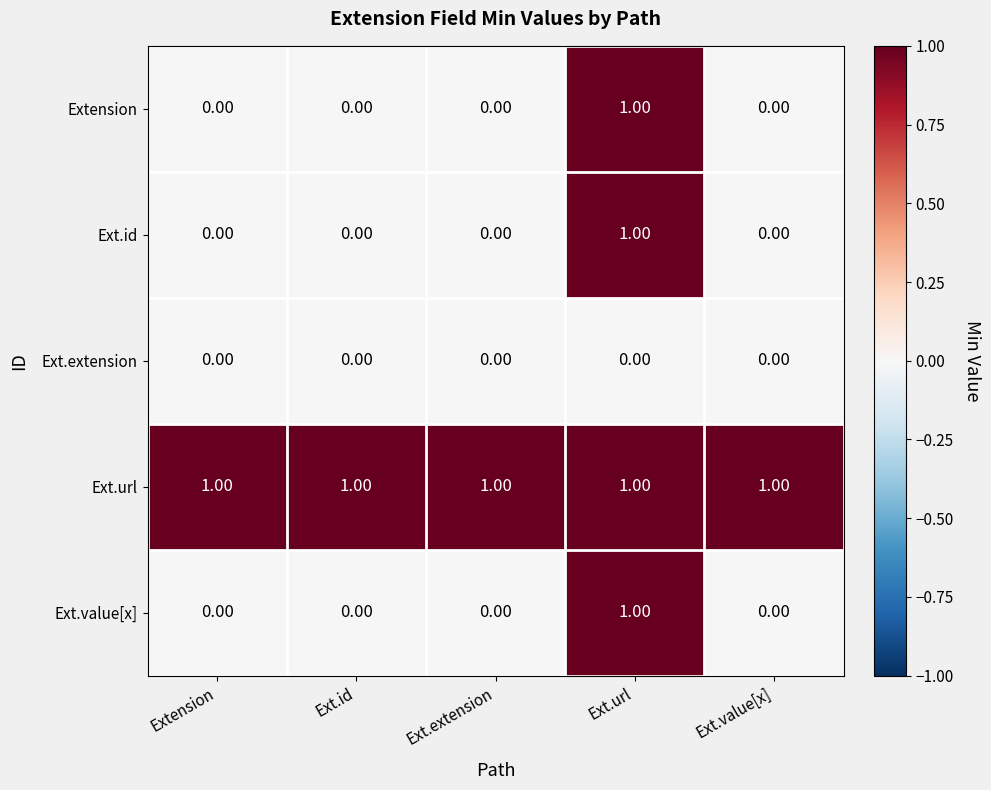

At which label does Ext.value[x] reach its peak?

Ext.url